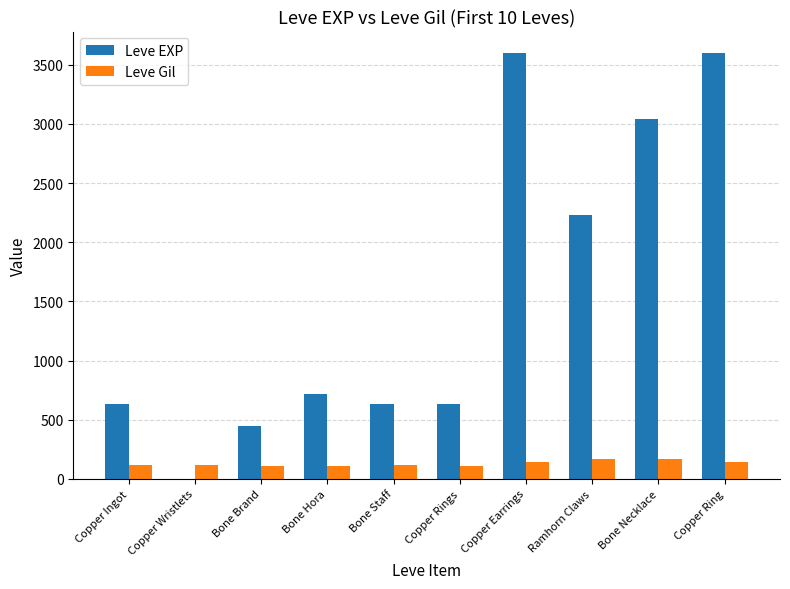

Between Copper Wristlets and Ramhorn Claws, which series saw the biggest shift?

Leve EXP